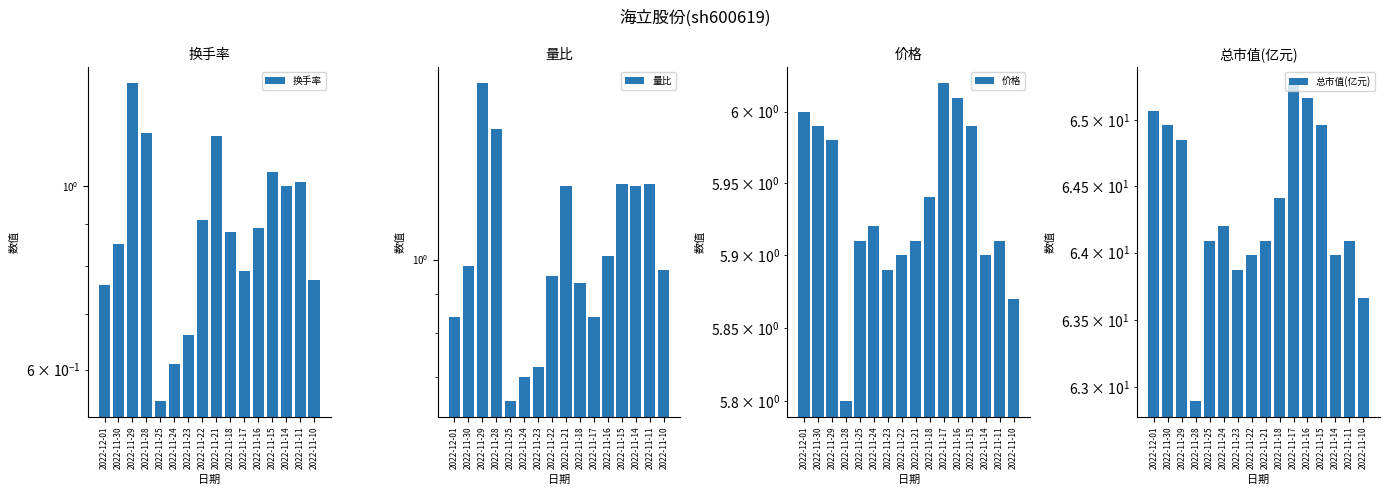

Which series has the widest spread of values?

总市值(亿元)